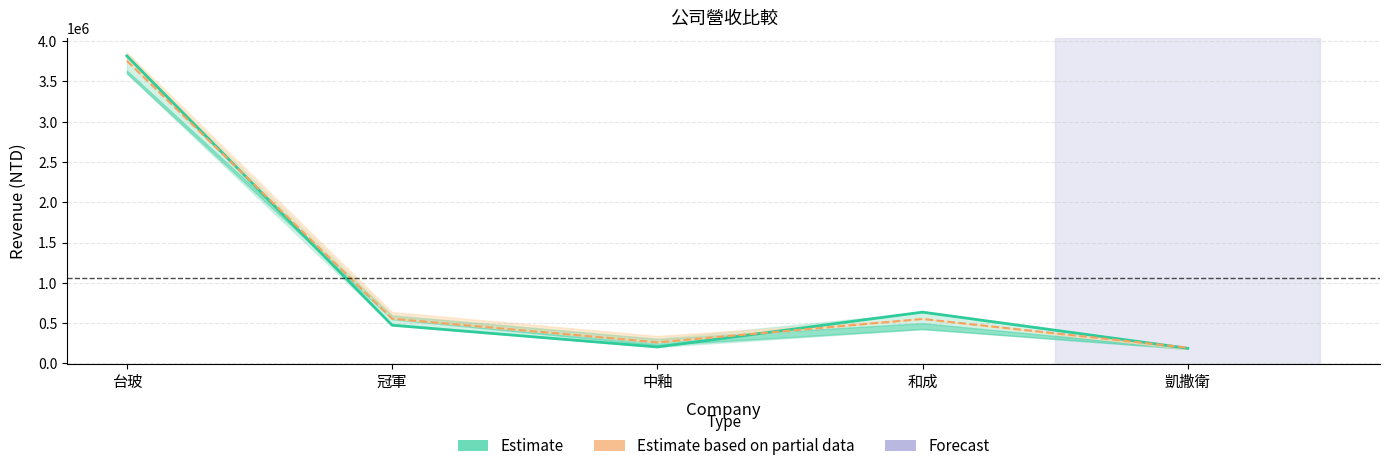

Which series changed the most between 冠軍 and 中釉?

當月累計營收 (scaled)